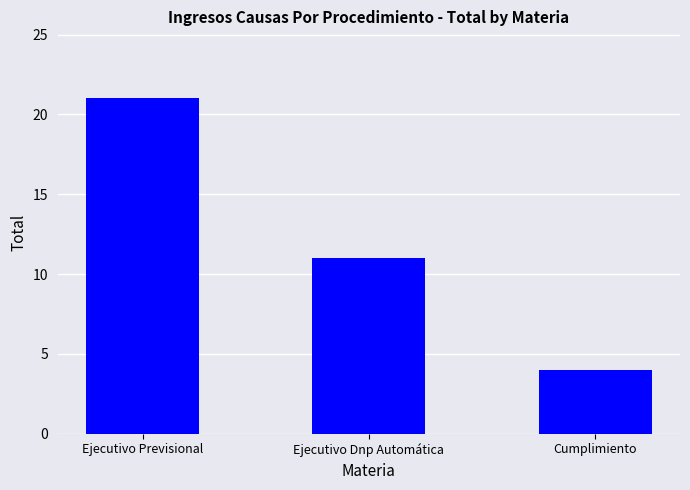

Is it true that the value at Cumplimiento is 6?

False